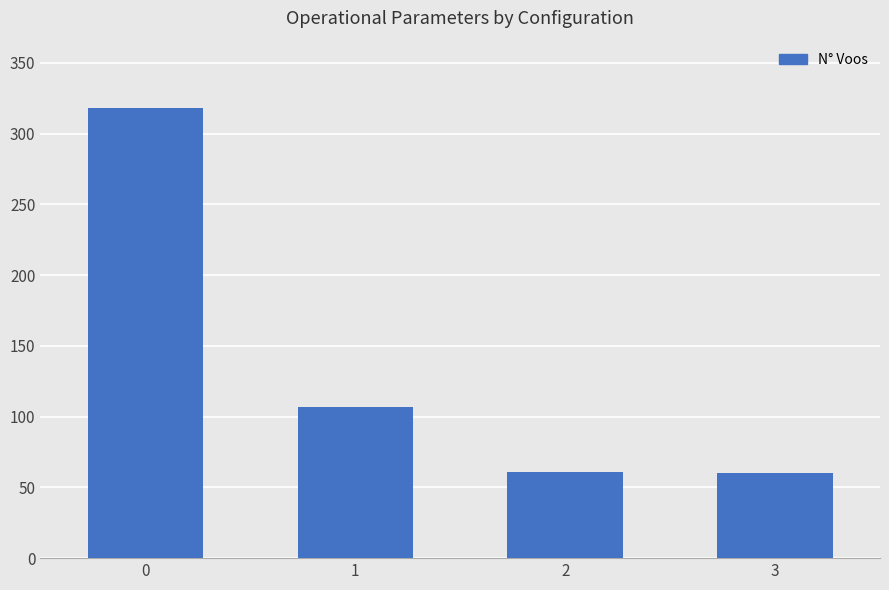

Read the value at 3, to the nearest 5.

60